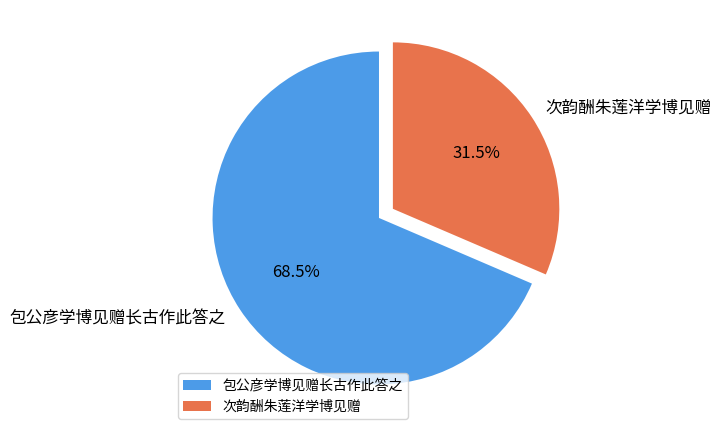

Between 包公彦学博见赠长古作此答之 and 次韵酬朱莲洋学博见赠, which is larger?

包公彦学博见赠长古作此答之